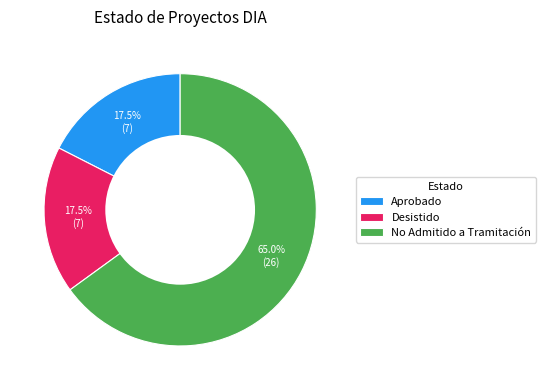

Which category has the biggest portion of the pie?

No Admitido a Tramitación